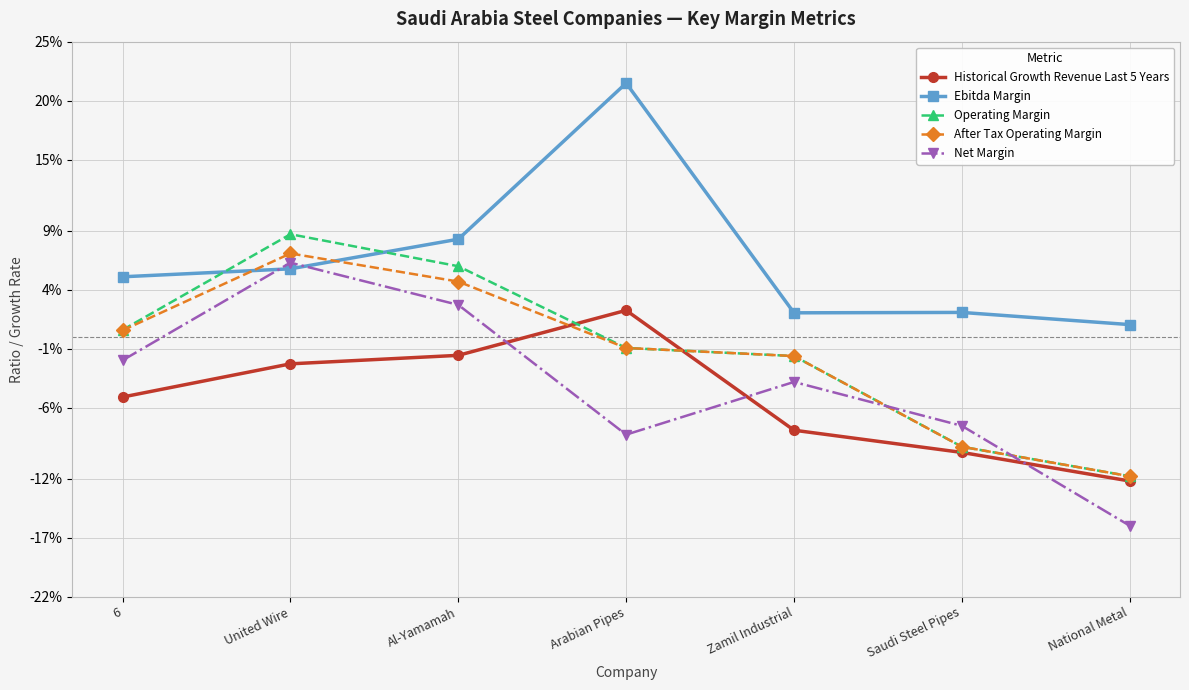

What are all the series names shown in the legend?

Historical Growth Revenue Last 5 Years, Ebitda Margin, Operating Margin, After Tax Operating Margin, Net Margin